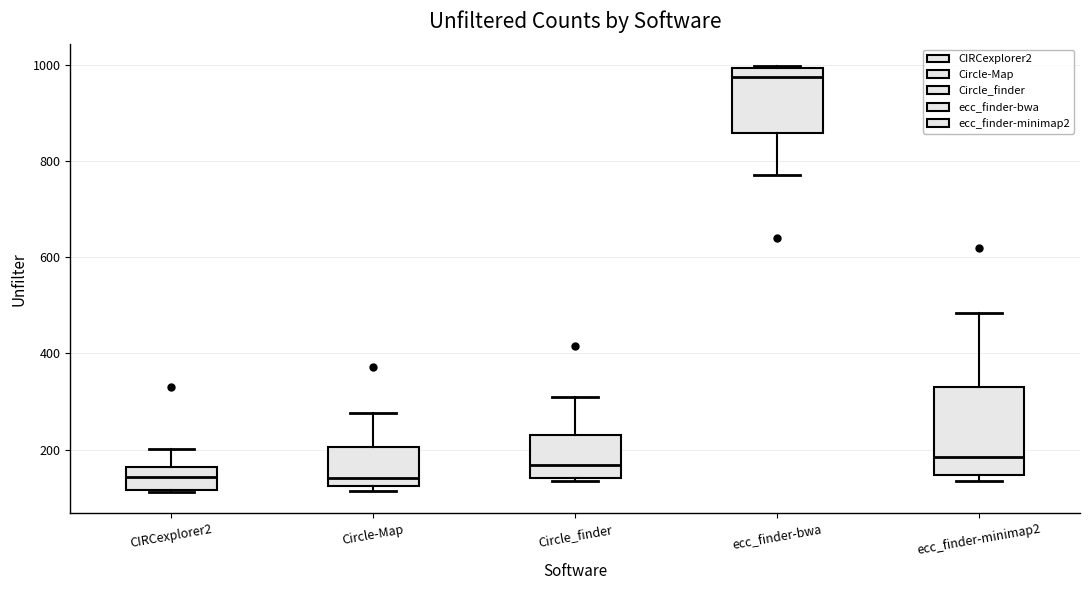

Reading left to right, transcribe this box plot: for each box, give where its median line is, the range the box spans, and where its two whiskers end, as read against the y-axis. The values are not printed on the chart, so give them approximately, as read against the axis.

CIRCexplorer2: median 140, box 120 to 160, whiskers 120 to 200
Circle-Map: median 140, box 120 to 200, whiskers 120 (just below the box's lower edge) to 280
Circle_finder: median 160, box 140 to 240, whiskers 140 to 300
ecc_finder-bwa: median 980, box 860 to 1000, whiskers 780 to 1000
ecc_finder-minimap2: median 180, box 140 to 340, whiskers 140 (just below the box's lower edge) to 480